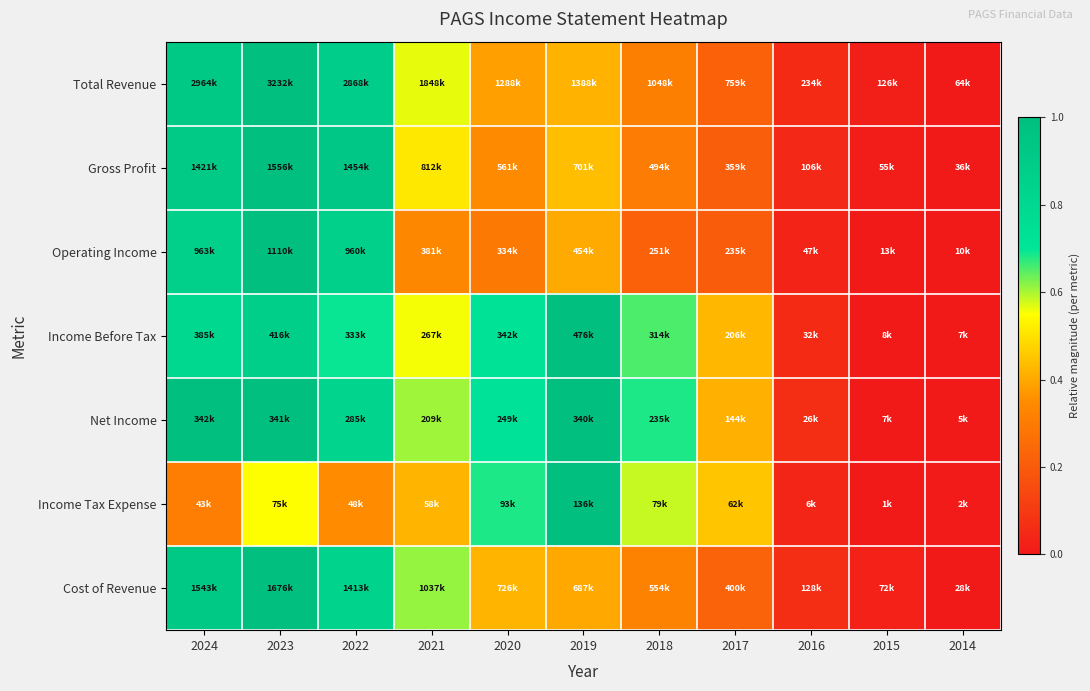

At how many categories does at least one series exceed 0?

11